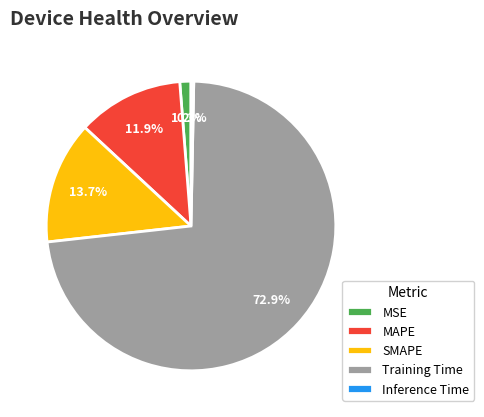

Is the sum of MAPE and Training Time greater than half?

Yes